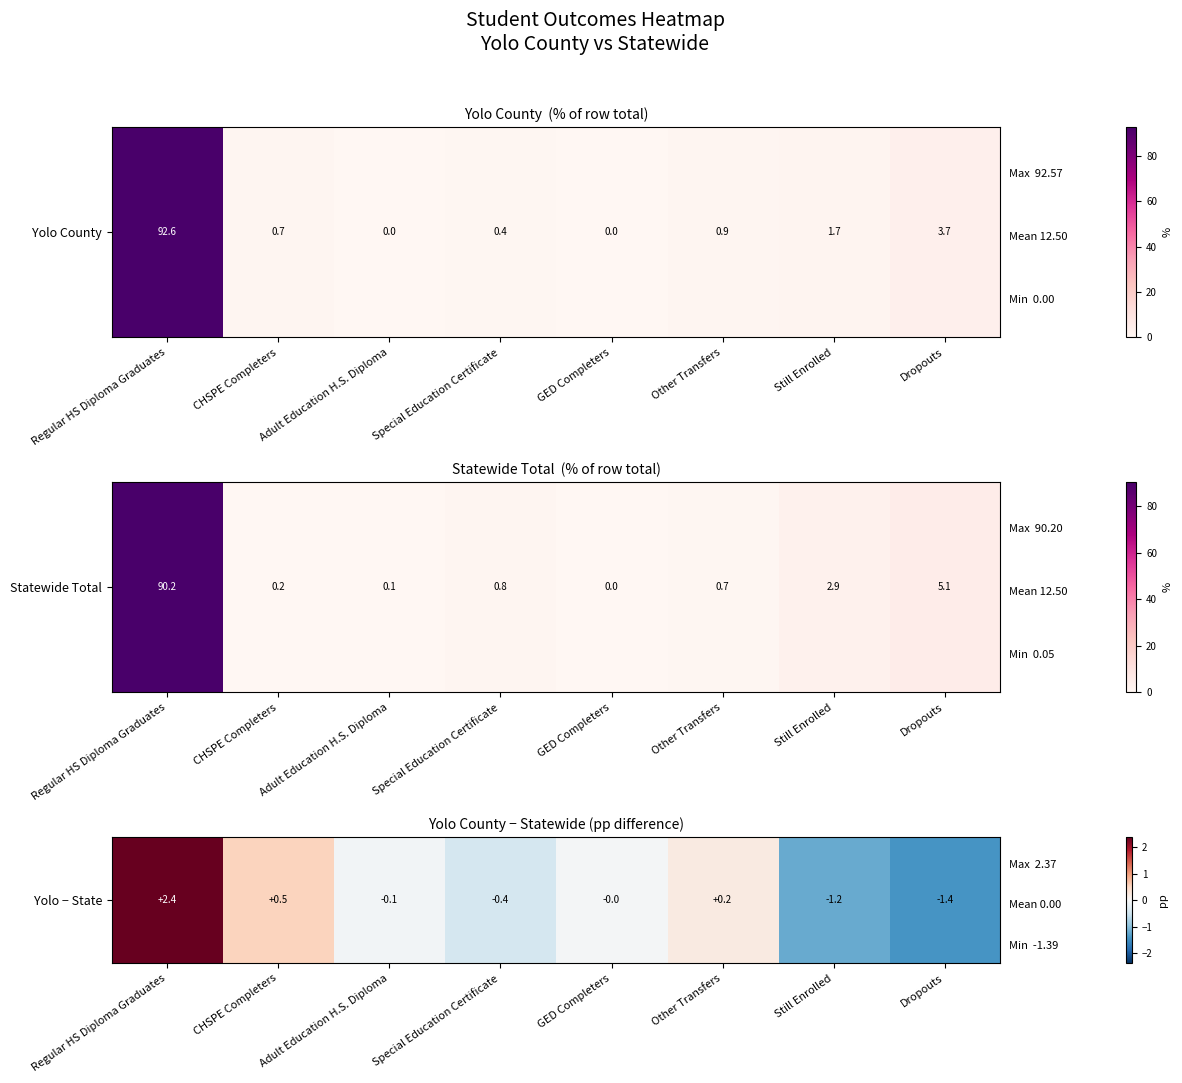

What is the difference between the maximum and second lowest values?

3.6